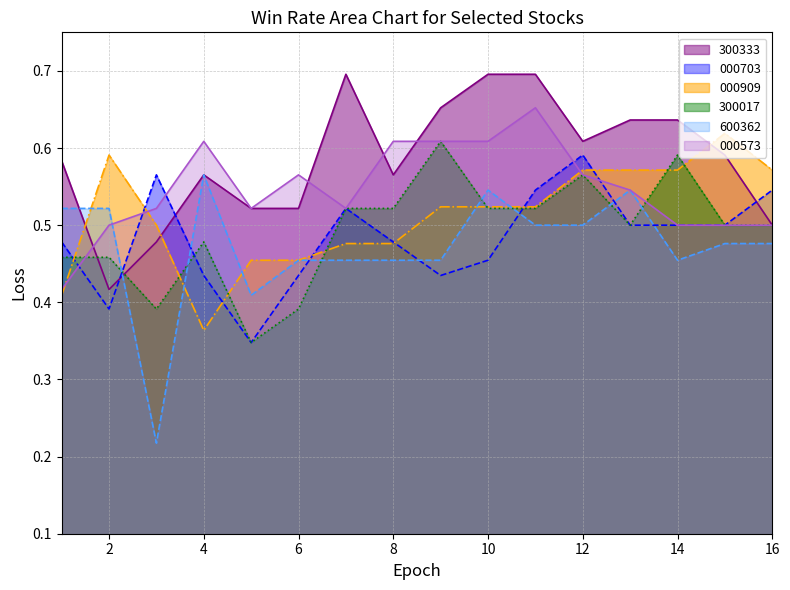

Rank the series by their maximum value, from highest to lowest.

300333, 000573, 000909, 300017, 000703, 600362